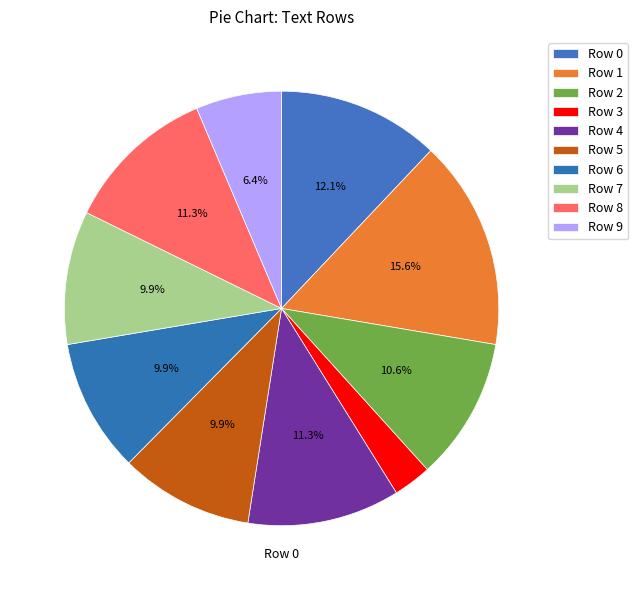

What is the change in value from Row 0 to Row 6?

-142